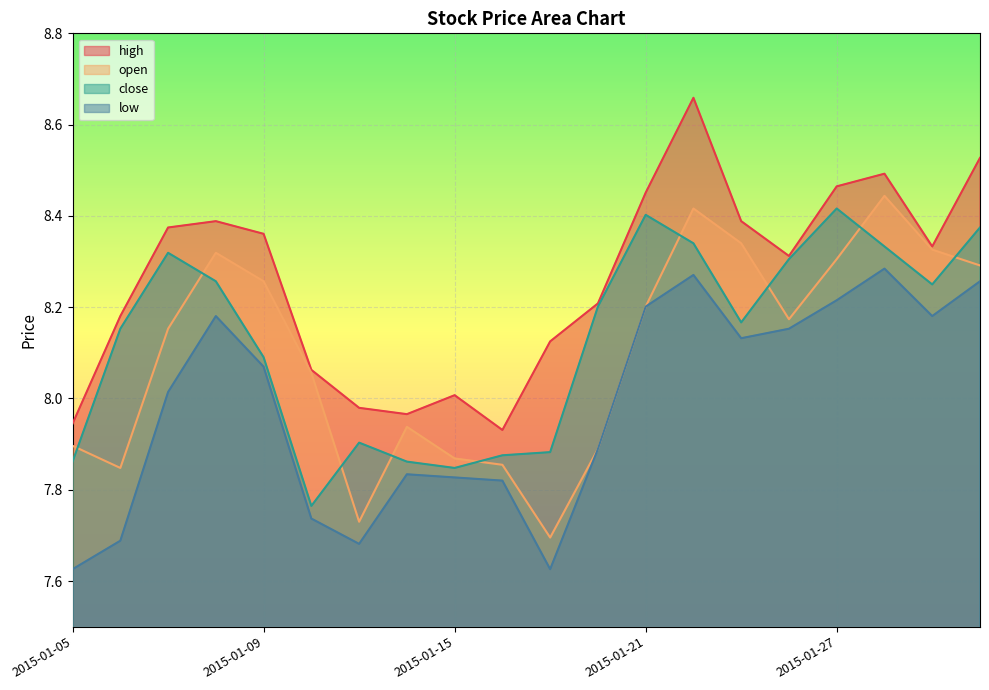

Where is the first local minimum for close?

2015-01-12